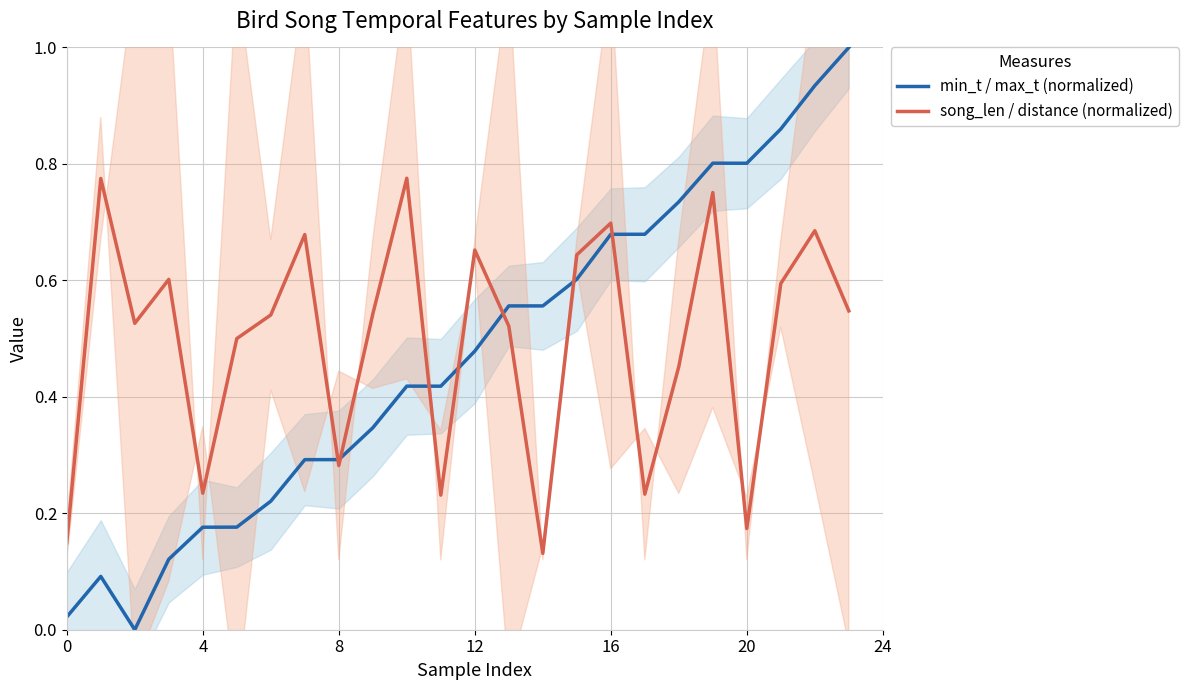

Count the song_len / distance (normalized) values in the range 0 to 1.

24